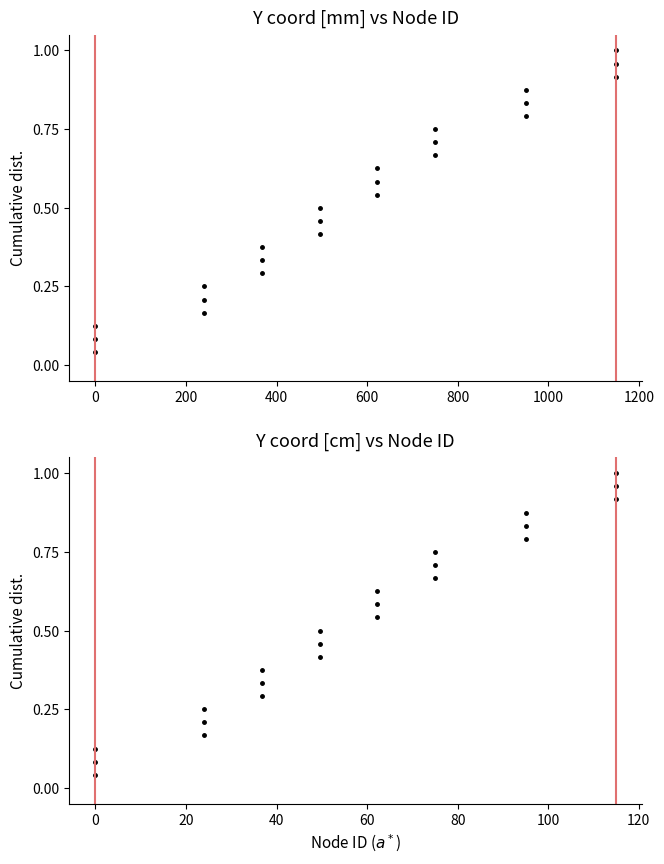

What is the value of the Y coord [mm] point at the 7th from the left?

0.3